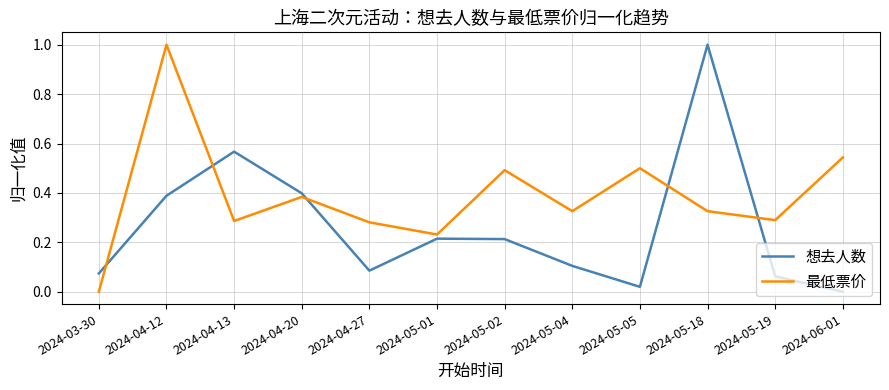

At which category is the sum across all series the highest?

2024-04-12